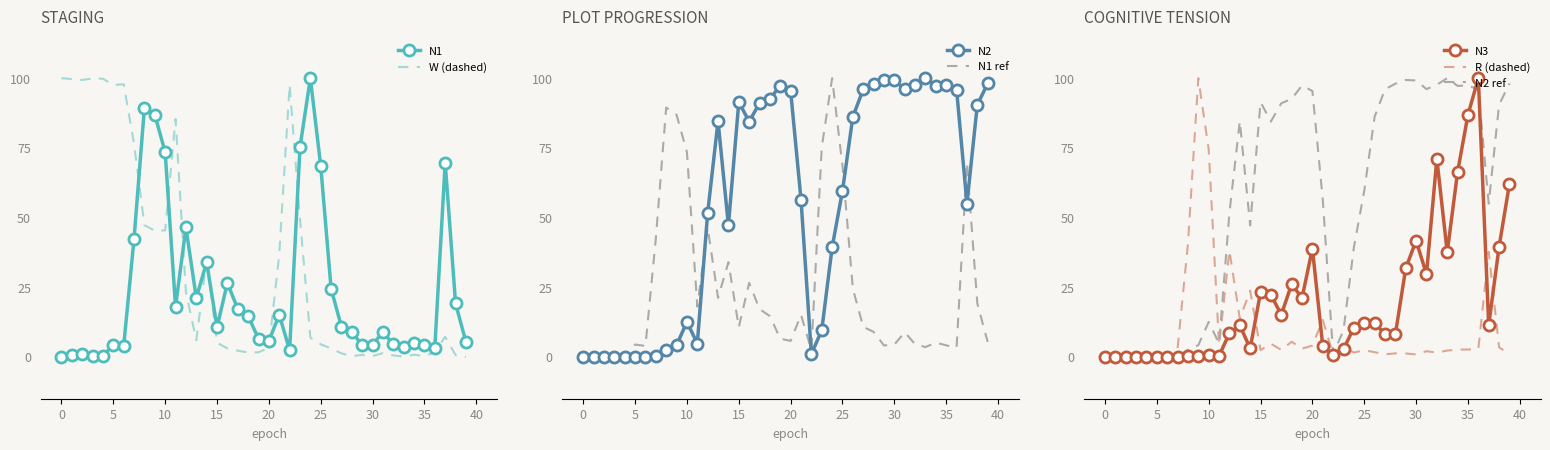

The value of N1 ref at 0 is 48.8. True or false?

False